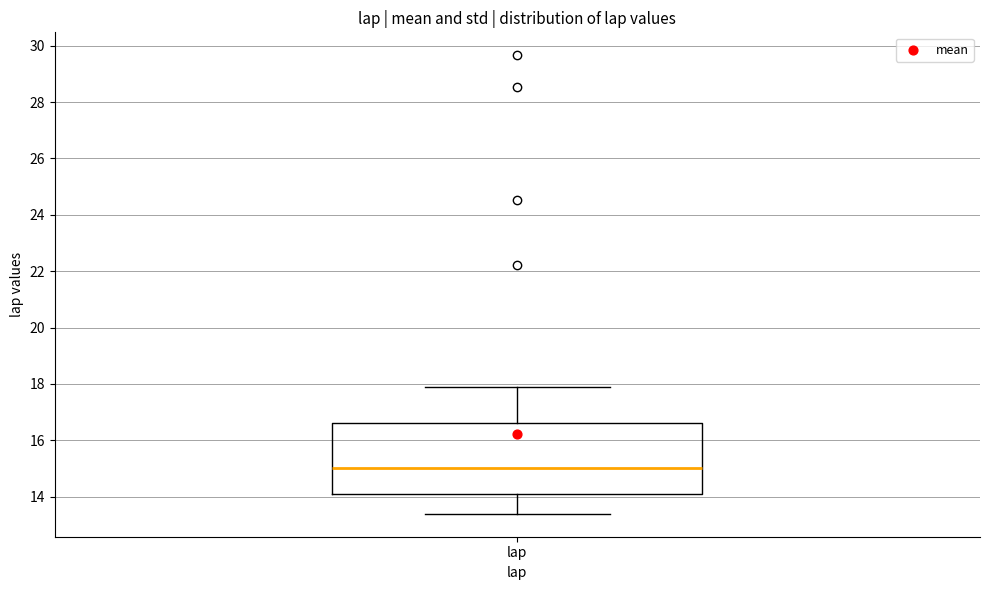

Read this box plot against the y-axis: the position of the median line, the range covered by the box, and the ends of both whiskers. The values are not printed on the chart, so give them approximately, as read against the axis.

median 15.0, box 14.2 to 16.6, whiskers 13.4 to 18.0